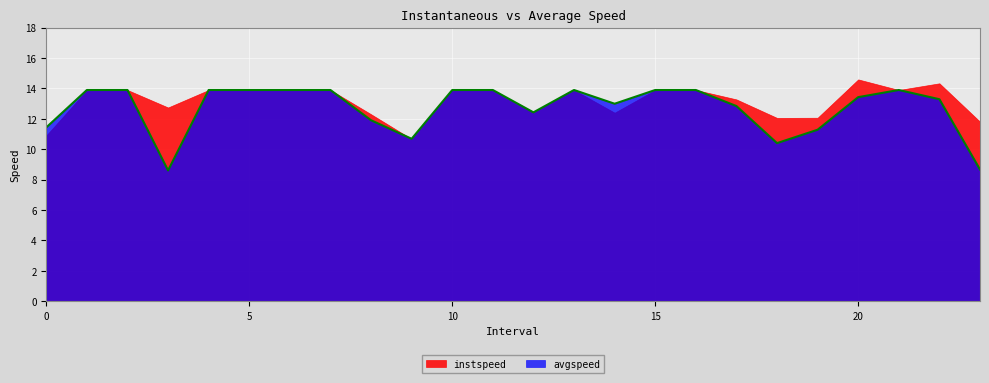

What position from the left is 0.0?

1